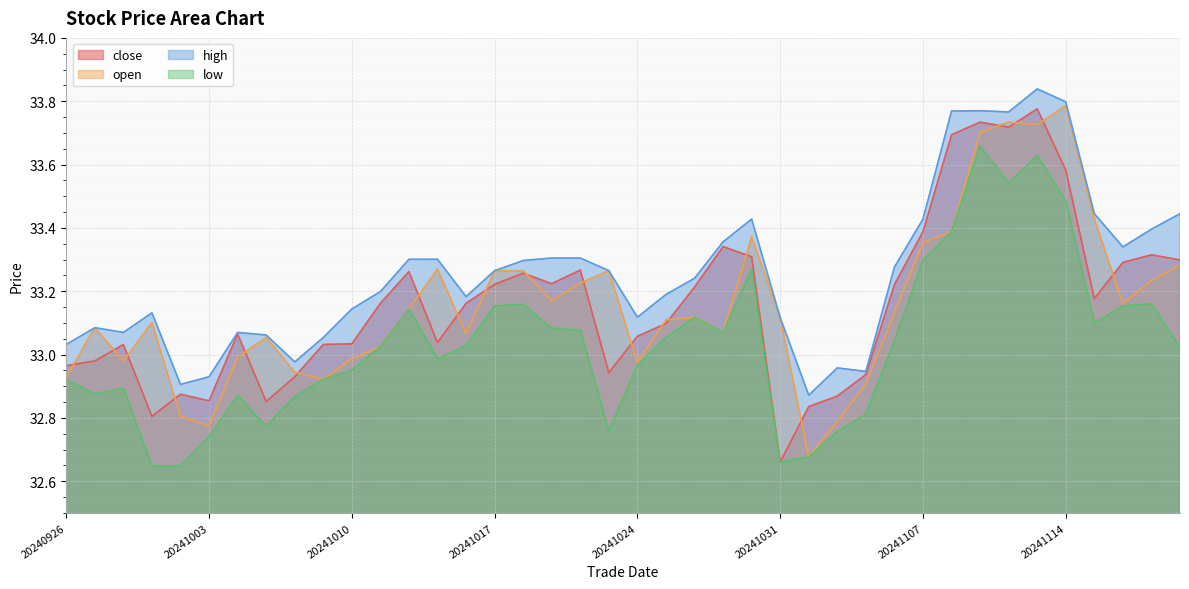

What is the minimum value shown in the chart?

32.6